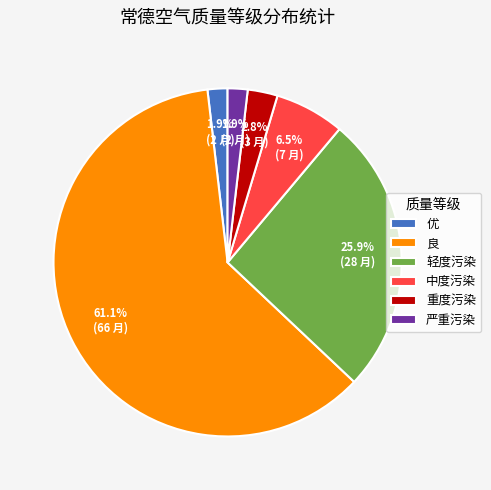

Which slice is the largest?

良